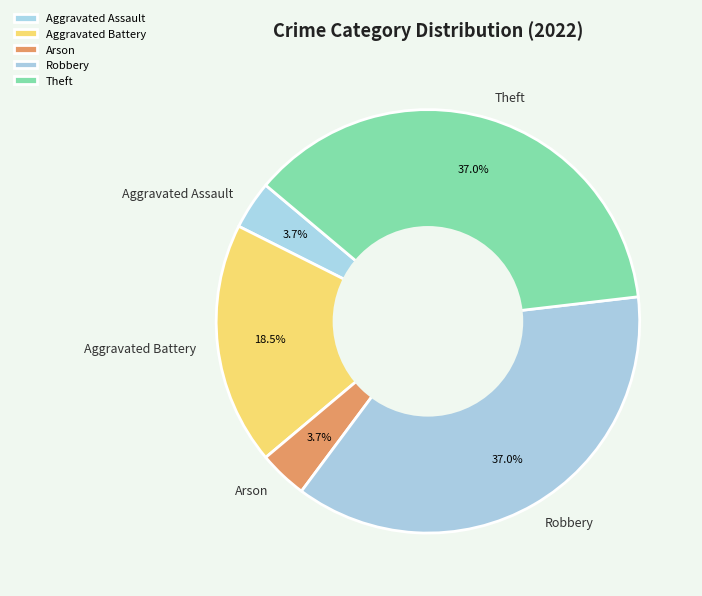

What percentage do Aggravated Battery and Aggravated Assault together represent?

22.2%